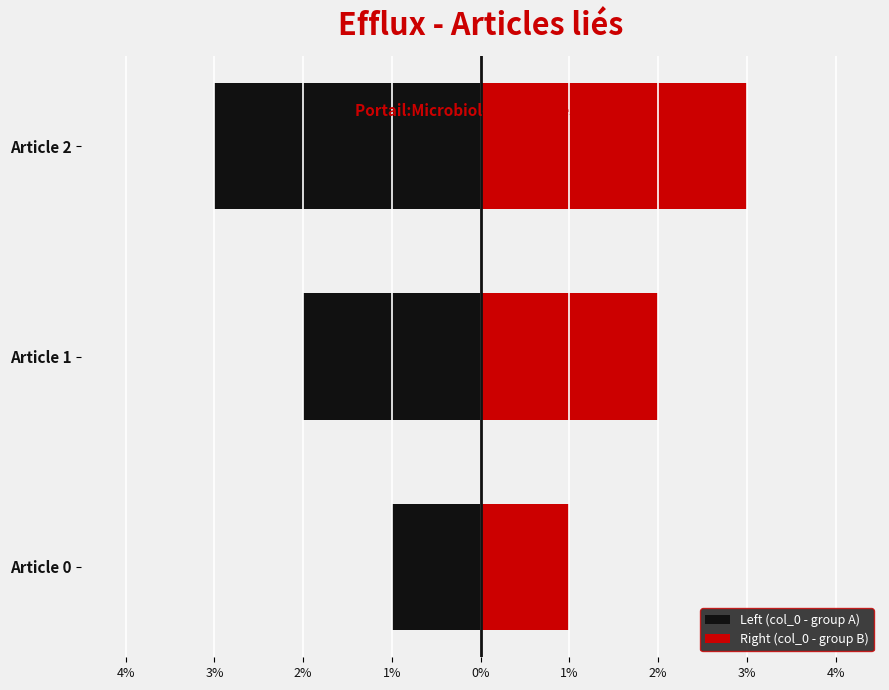

Reading left to right, transcribe all the data shown in this chart.

Left (col_0 - group A): -1	-2	-3
Right (col_0 - group B): 1	2	3